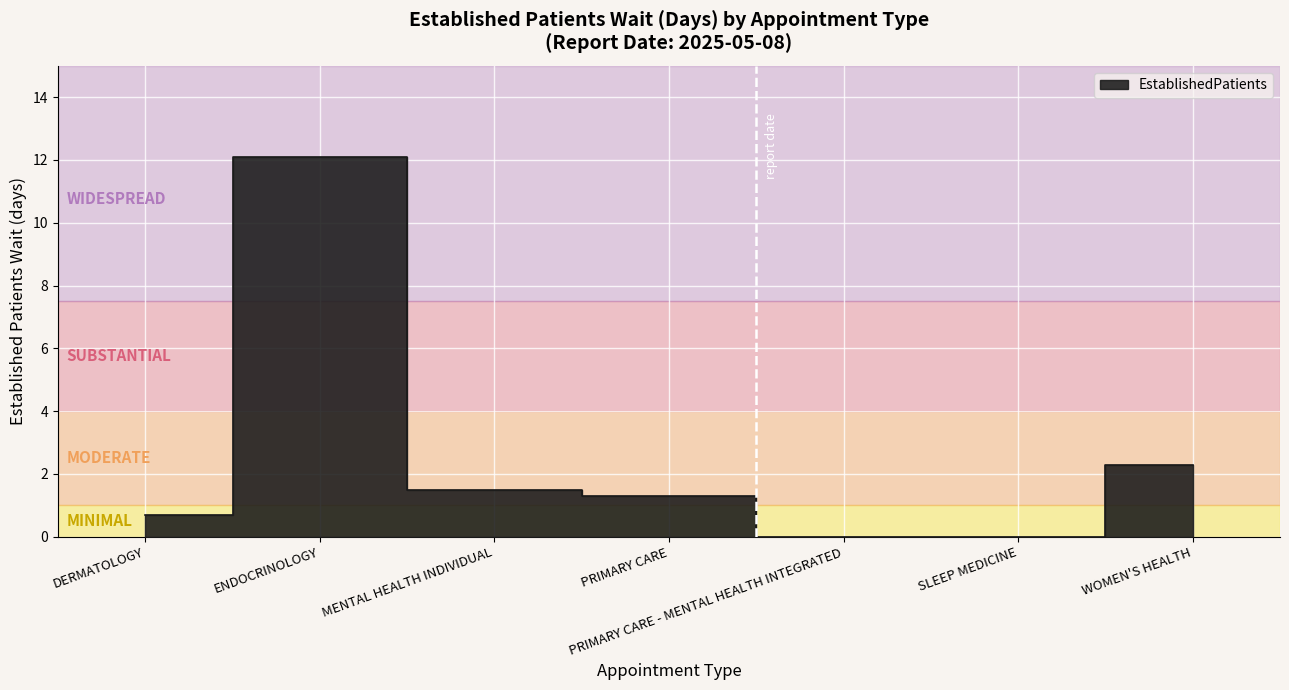

Reading left to right, what are all the values shown in this chart?

DERMATOLOGY=0.7	ENDOCRINOLOGY=12.1	MENTAL HEALTH INDIVIDUAL=1.5	PRIMARY CARE=1.3	PRIMARY CARE - MENTAL HEALTH INTEGRATED=0.0	SLEEP MEDICINE=0.0	WOMEN'S HEALTH=2.3